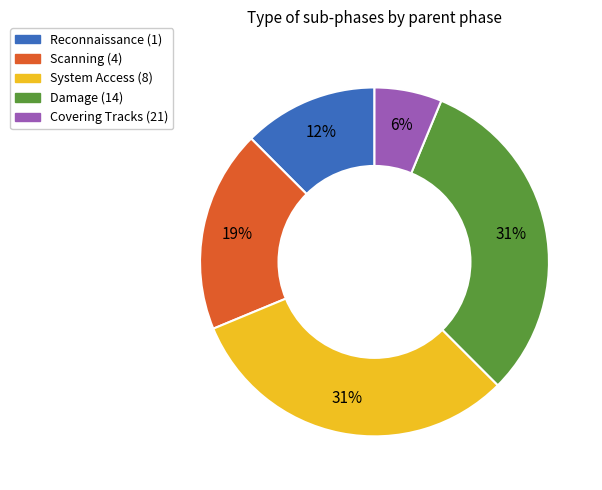

Is the sum of Scanning (4) and Reconnaissance (1) greater than half?

No